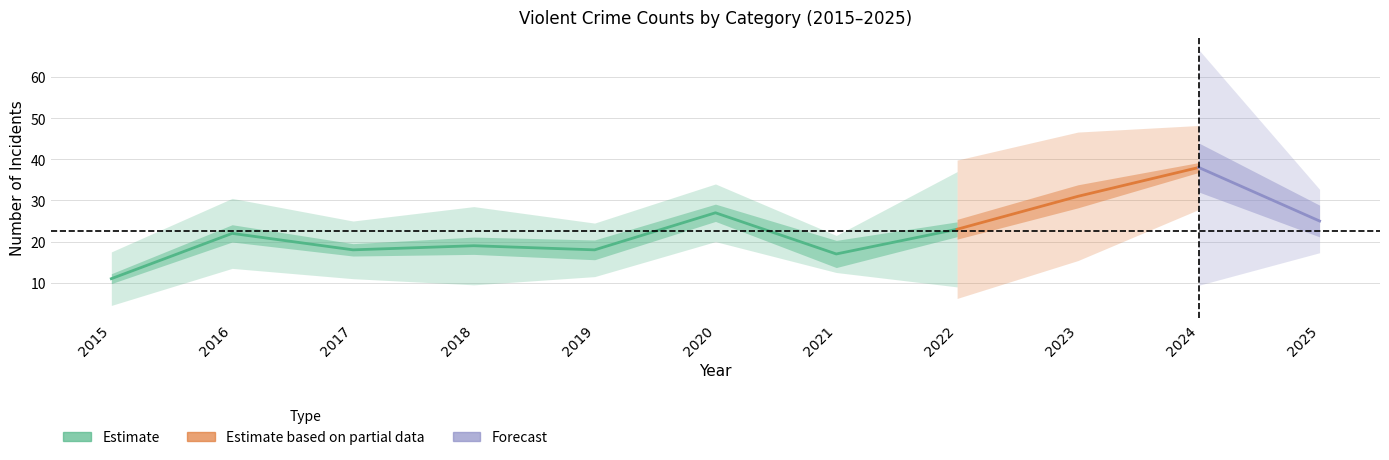

Is this an area chart (filled region under the line)?

No